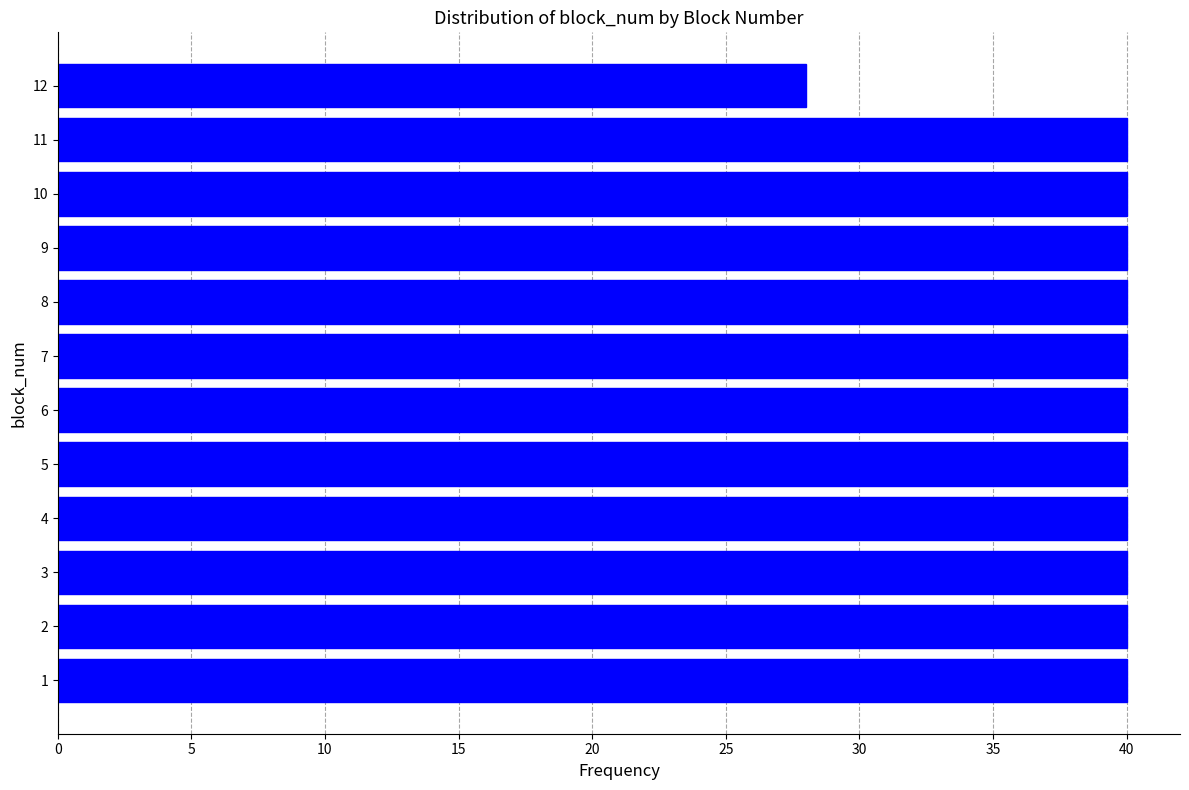

Reading bottom to top, what are all the values shown in this chart?

1=40	2=40	3=40	4=40	5=40	6=40	7=40	8=40	9=40	10=40	11=40	12=28